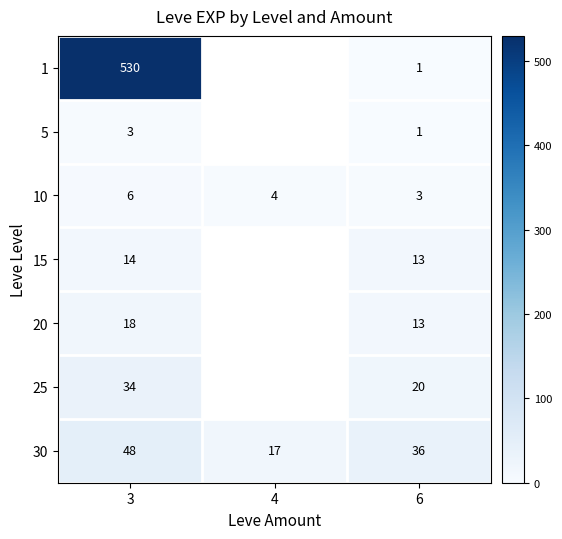

What is the spread (max minus min) of values at 3?

527